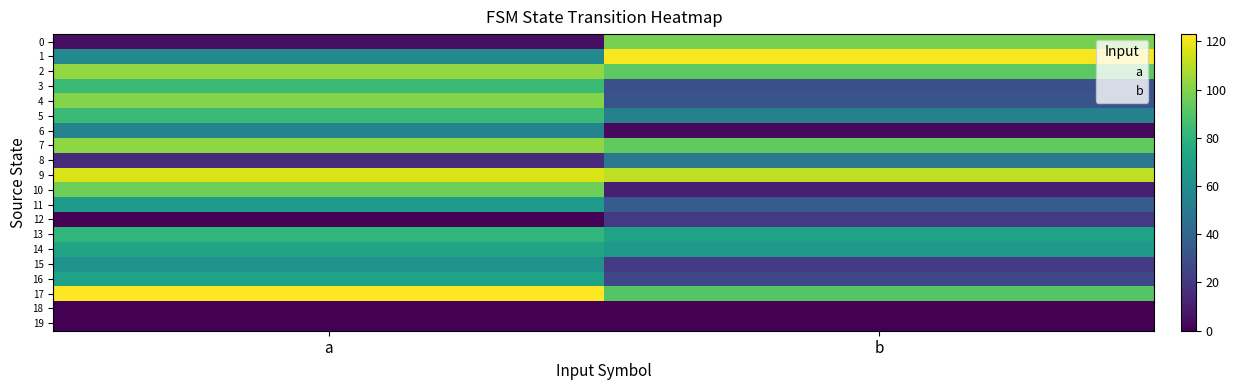

Where is b nearest to the value 61?

14